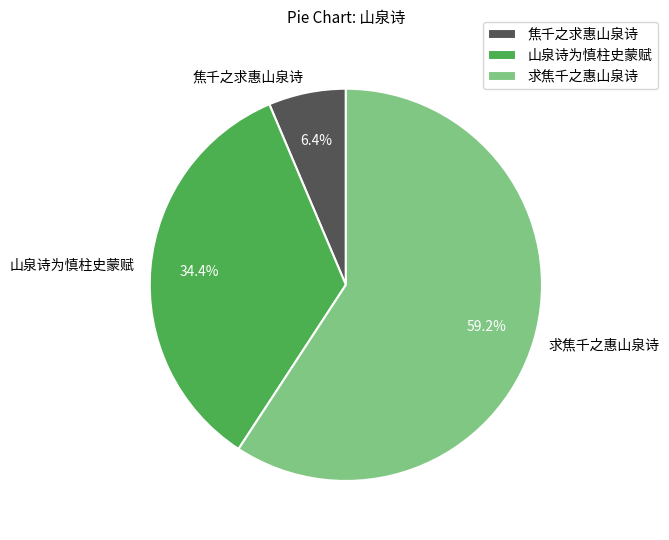

The 山泉诗为慎柱史蒙赋 slice represents 47% of the pie. True or false?

False